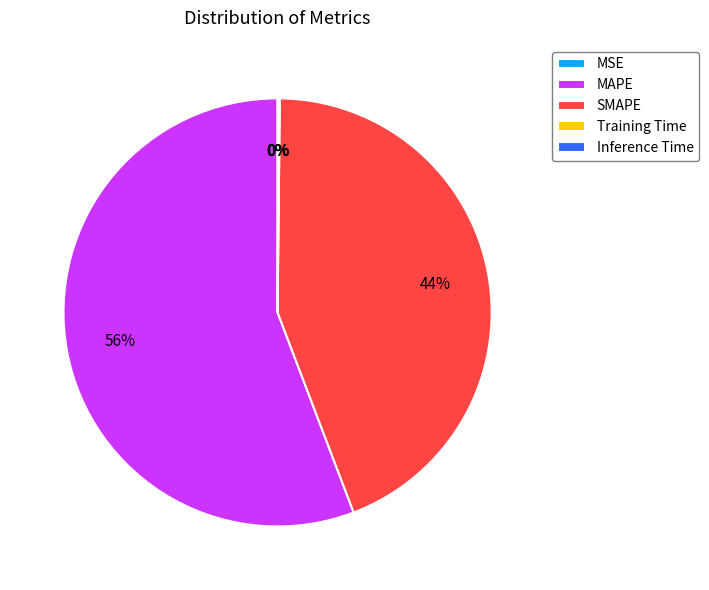

The MAPE slice represents 43% of the pie. True or false?

False